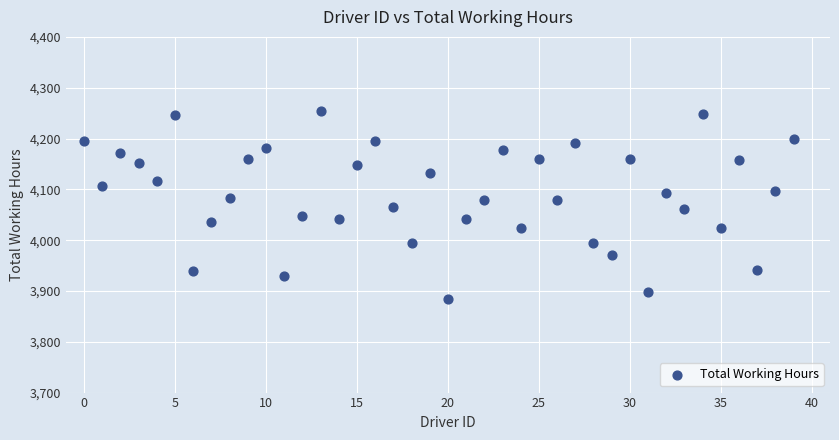

What is the range of Y values (max minus min)?

370.5